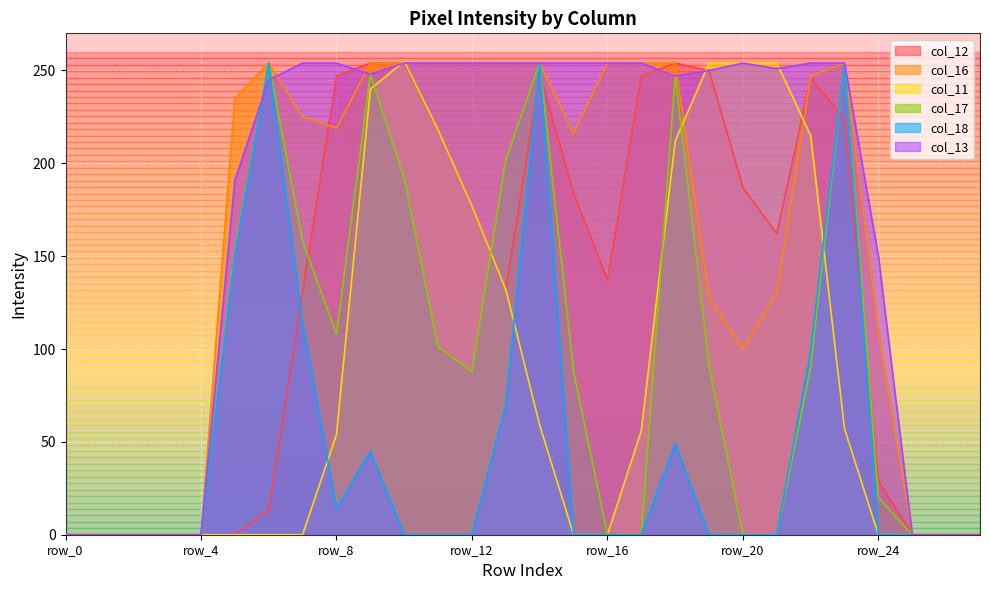

What is the sum of the col_12 values at row_6 and row_5?

13